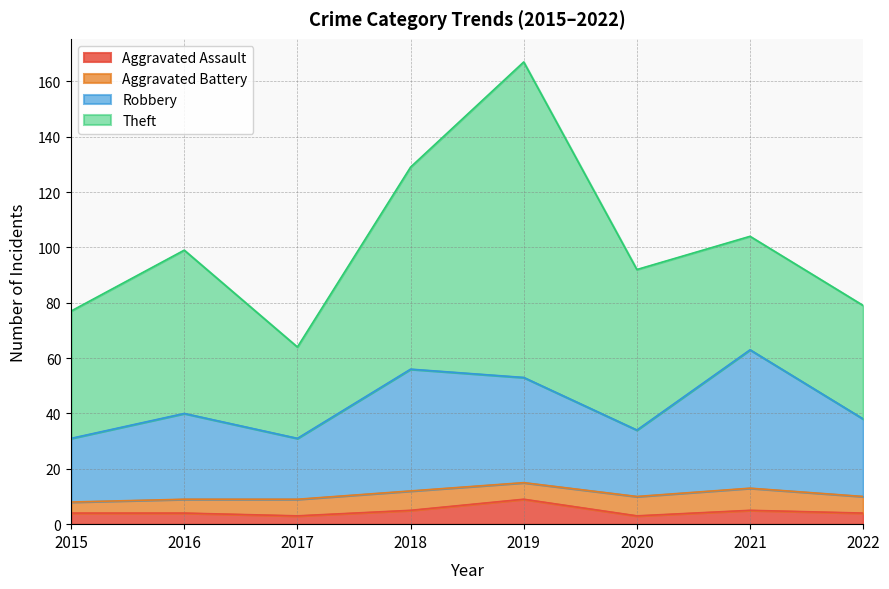

What are all the series names shown in the legend?

Aggravated Assault, Aggravated Battery, Robbery, Theft